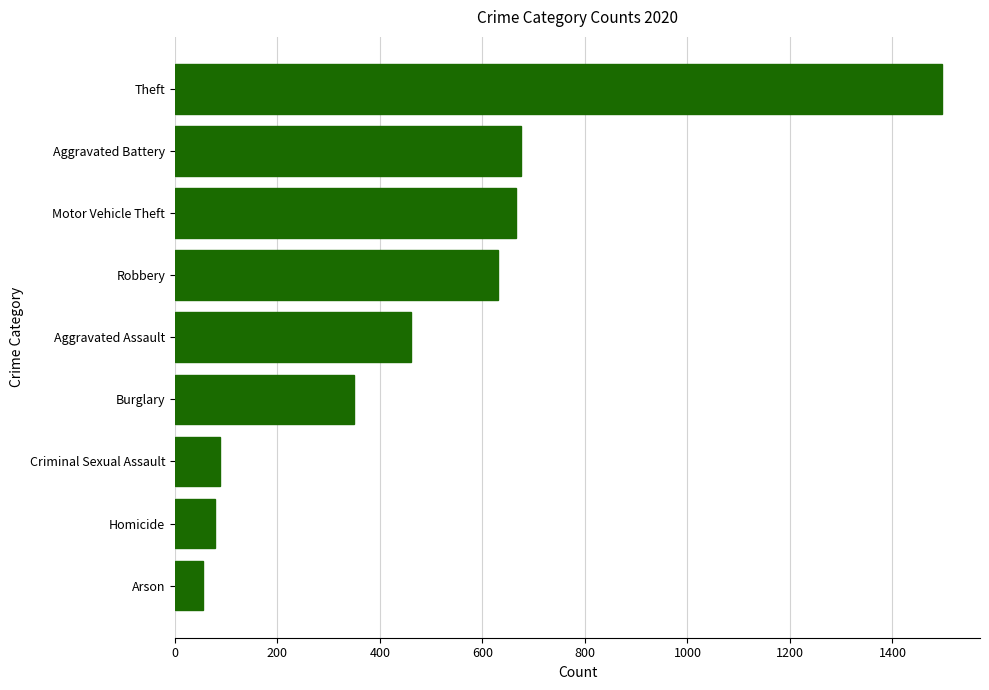

Approximately how many times larger is the value at Robbery compared to Homicide?

8.0